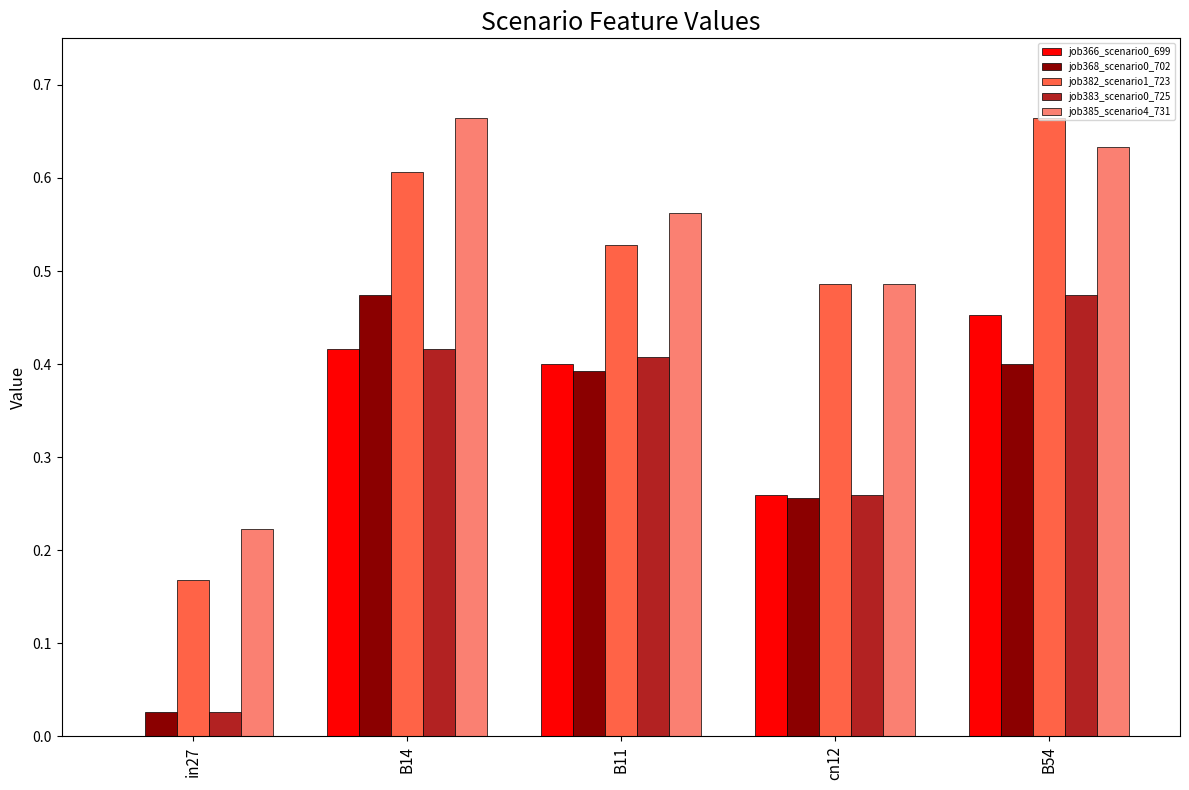

How many groups of bars are there?

5